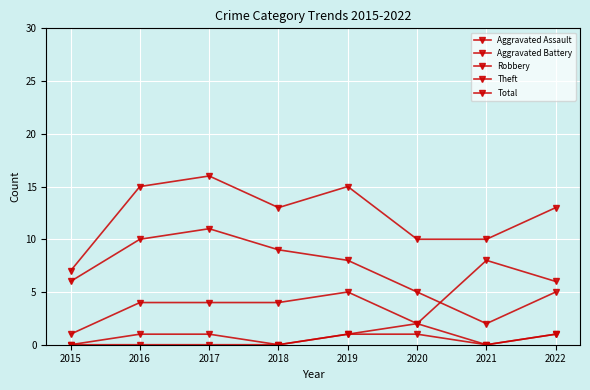

True or false: Aggravated Assault has more than 0 interior local peaks.

False